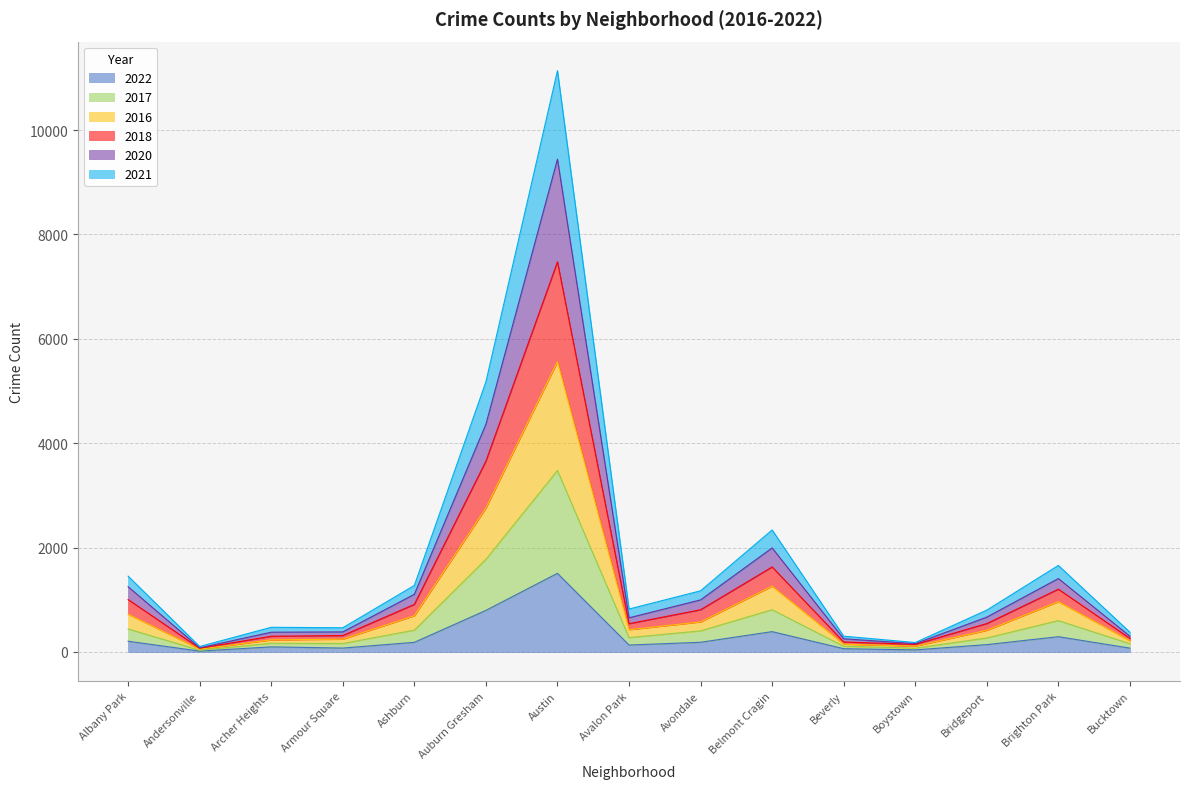

What is the label of the 7th point from the right?

Avondale